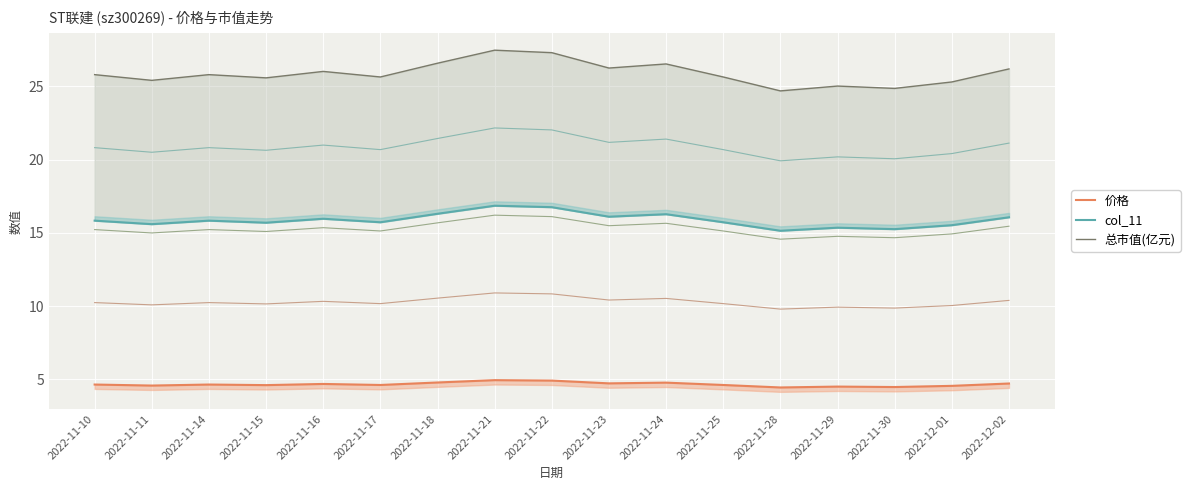

In col_11, how many points are higher than both neighbors (excluding endpoints)?

5